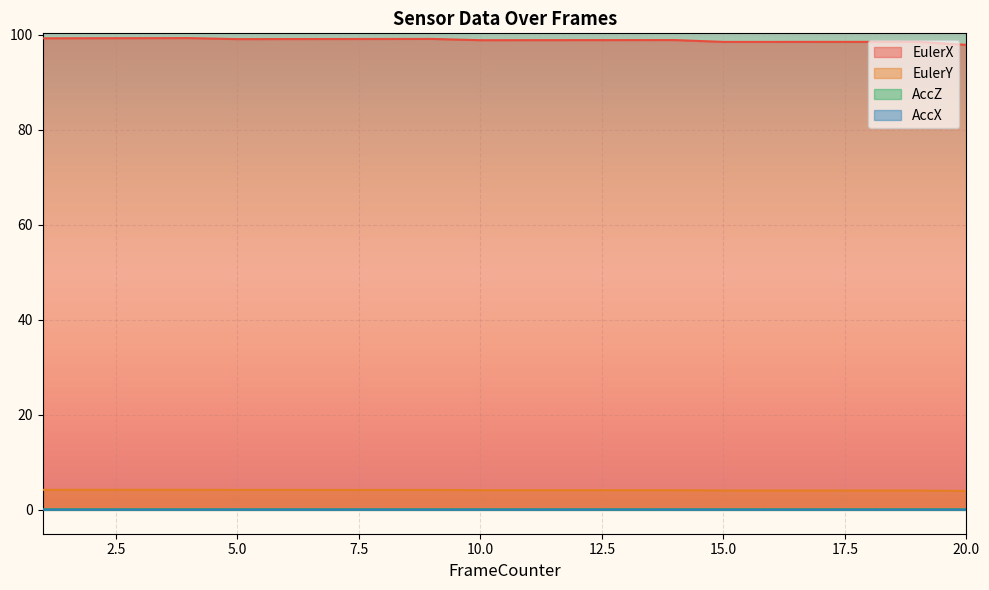

Reading right to left, list all the values displayed in this chart.

EulerX: 20=97.9	19=98.6	18=98.6	17=98.6	16=98.5	15=98.5	14=98.9	13=98.9	12=98.9	11=98.9	10=98.9	9=99.2	8=99.2	7=99.2	6=99.1	5=99.1	4=99.4	3=99.3	2=99.3	1=99.3
EulerY: 20=4.0	19=4.1	18=4.1	17=4.1	16=4.1	15=4.1	14=4.2	13=4.2	12=4.2	11=4.2	10=4.2	9=4.2	8=4.2	7=4.2	6=4.2	5=4.2	4=4.2	3=4.2	2=4.2	1=4.2
AccZ: 20=0.1	19=0.1	18=0.1	17=0.1	16=0.1	15=0.1	14=0.1	13=0.1	12=0.1	11=0.1	10=0.1	9=0.1	8=0.1	7=0.1	6=0.1	5=0.1	4=0.1	3=0.1	2=0.1	1=0.1
AccX: 20=0.1	19=0.1	18=0.1	17=0.1	16=0.1	15=0.1	14=0.1	13=0.1	12=0.1	11=0.1	10=0.1	9=0.1	8=0.1	7=0.1	6=0.1	5=0.1	4=0.1	3=0.1	2=0.1	1=0.1